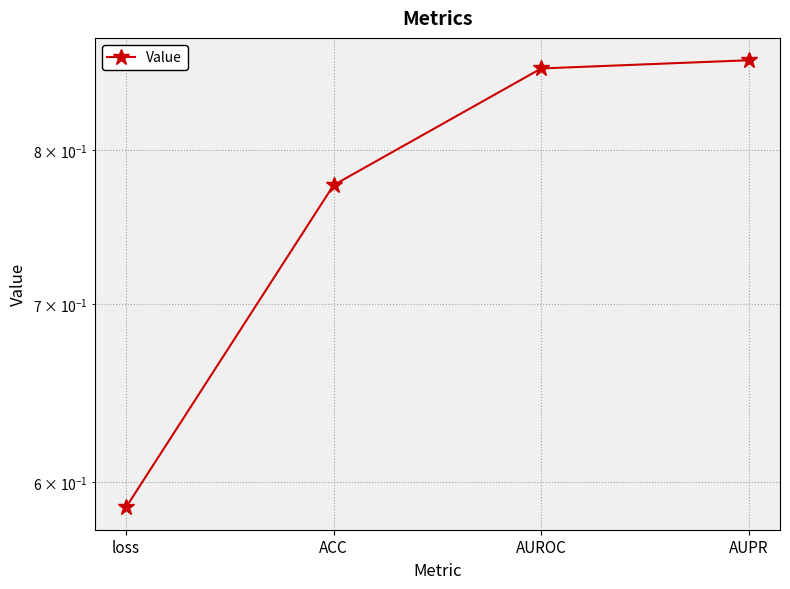

Which category has the lowest value across all series?

loss